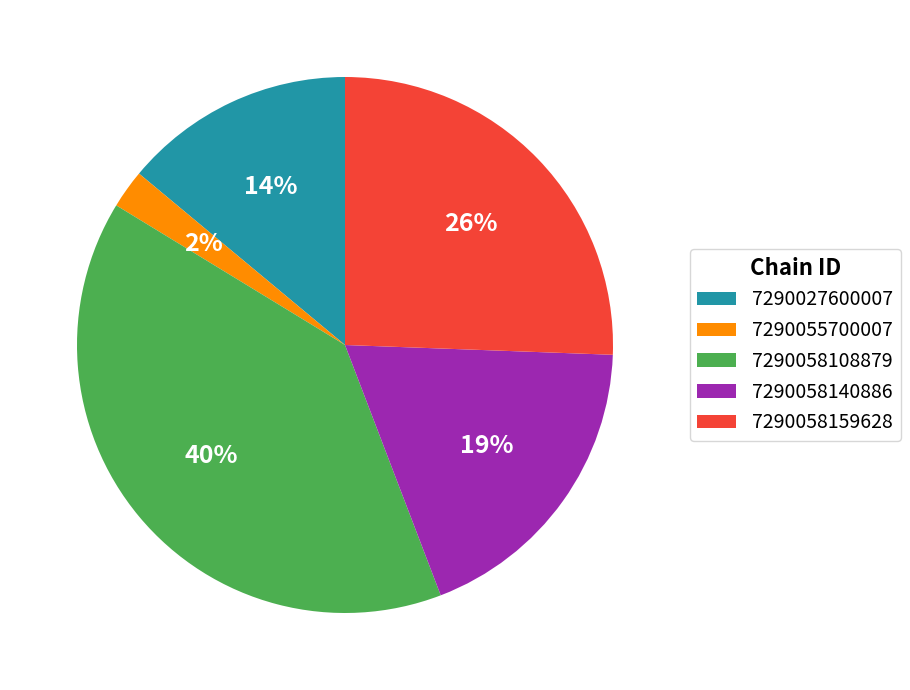

To the nearest percent, what is the difference between the 7290058159628 and 7290058140886 slice percentages?

7%